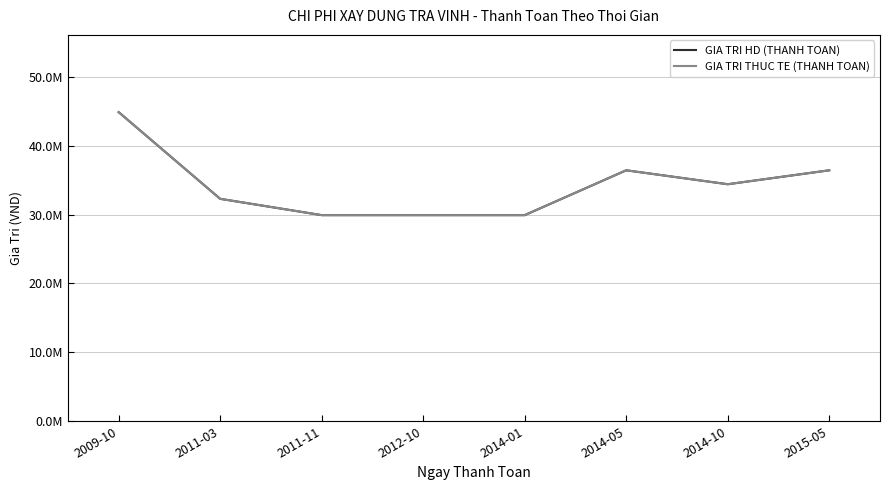

Does the chart display data point markers on the line(s)?

No